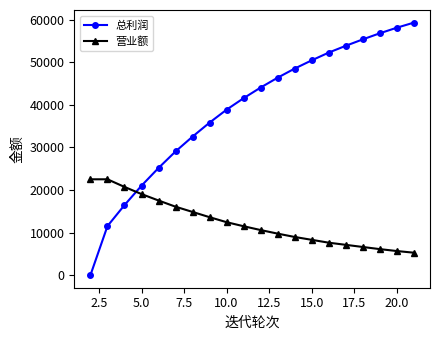

What is the average value of the 营业额 series?

12334